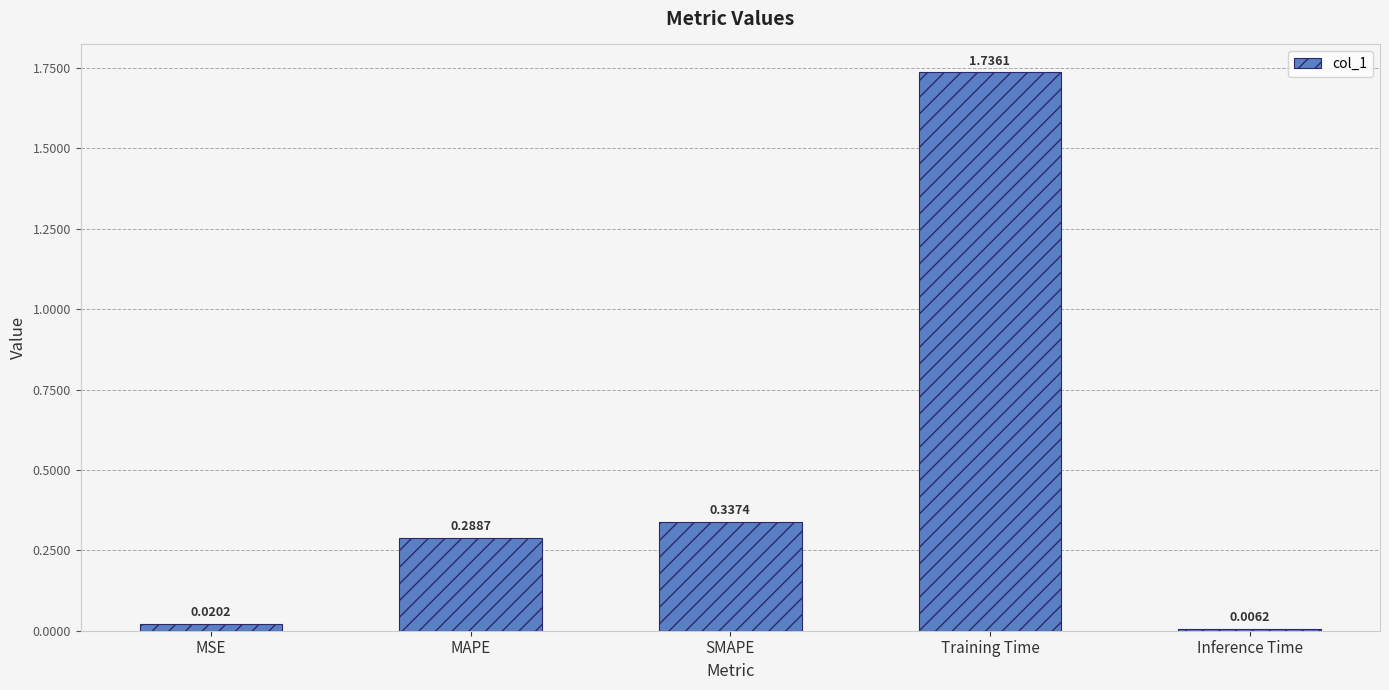

Which category has the lowest value across all series?

Inference Time